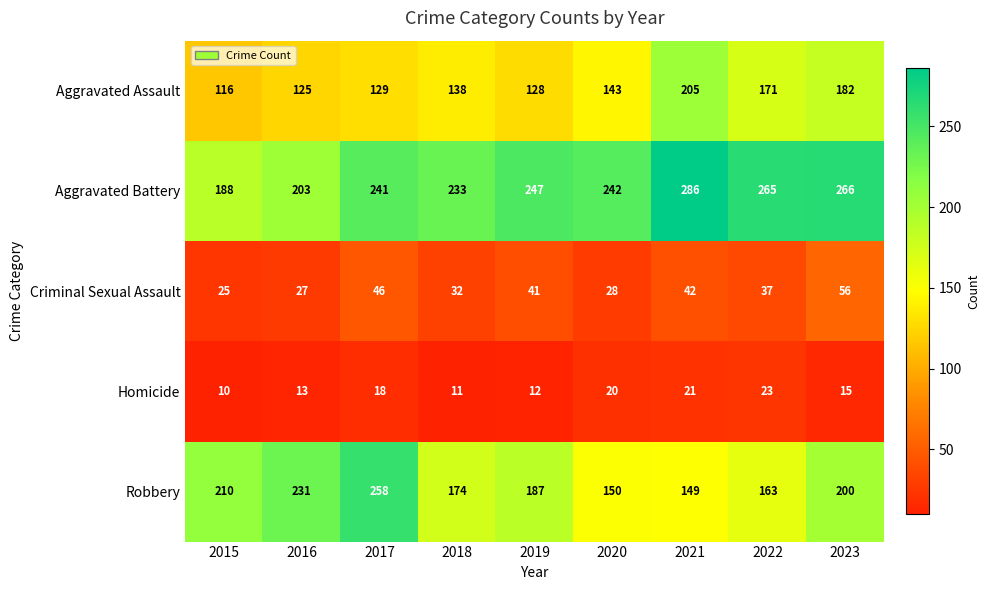

What is the sum of the Aggravated Battery values at 2021 and 2022?

551